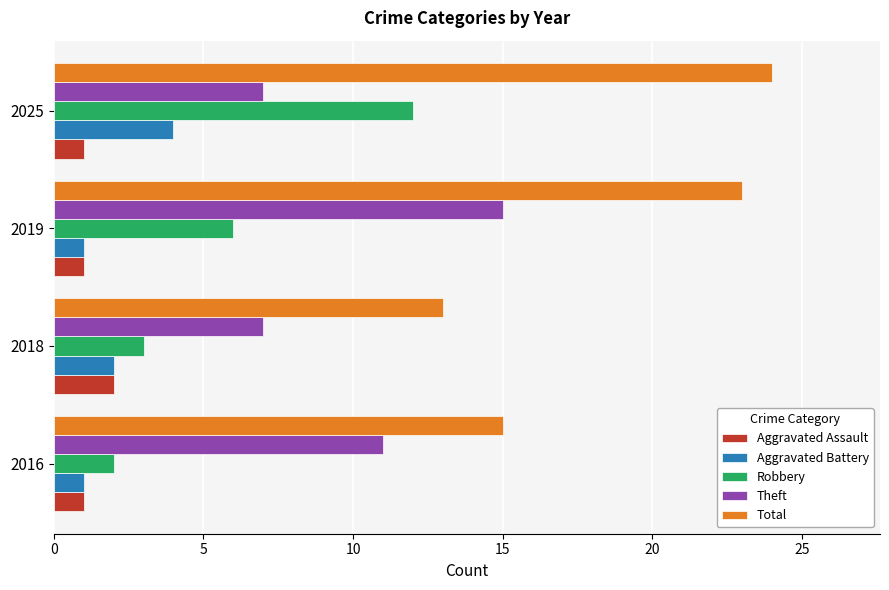

Which label corresponds to the largest value in the chart?

2025